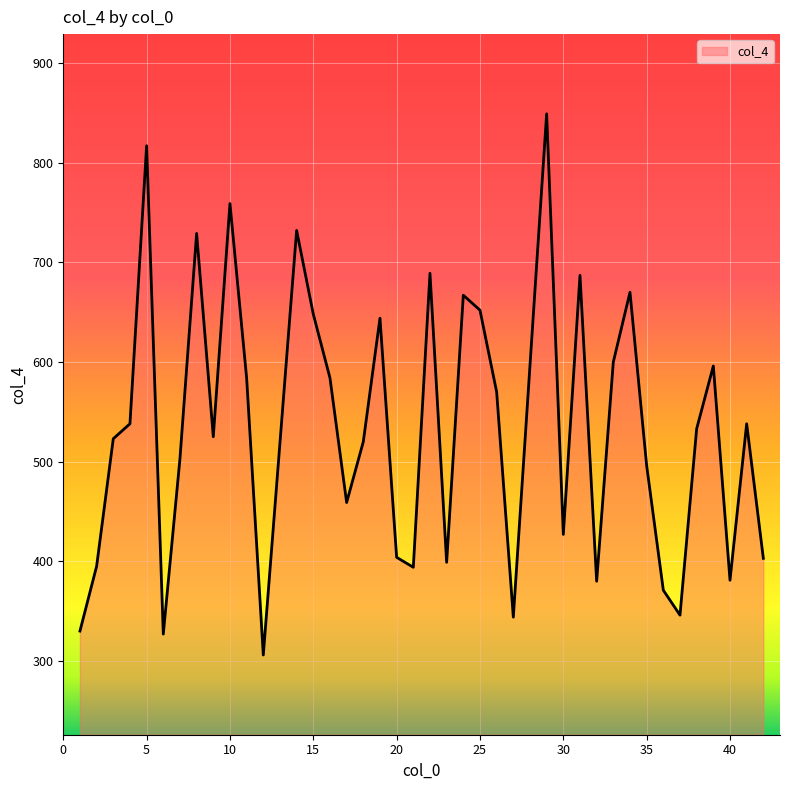

How many lines are shown in the chart?

1